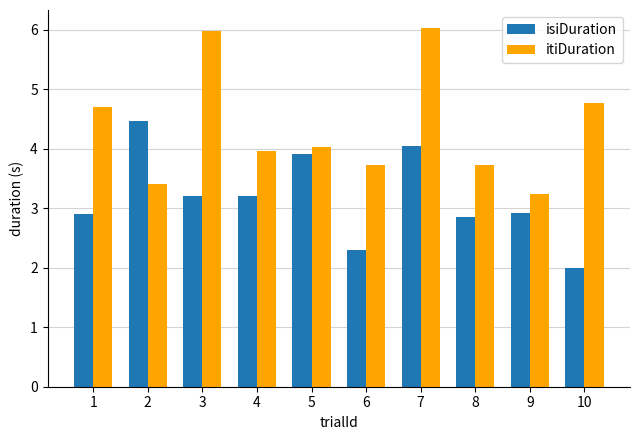

True or false: isiDuration has a value of 5.0 at 1.

False